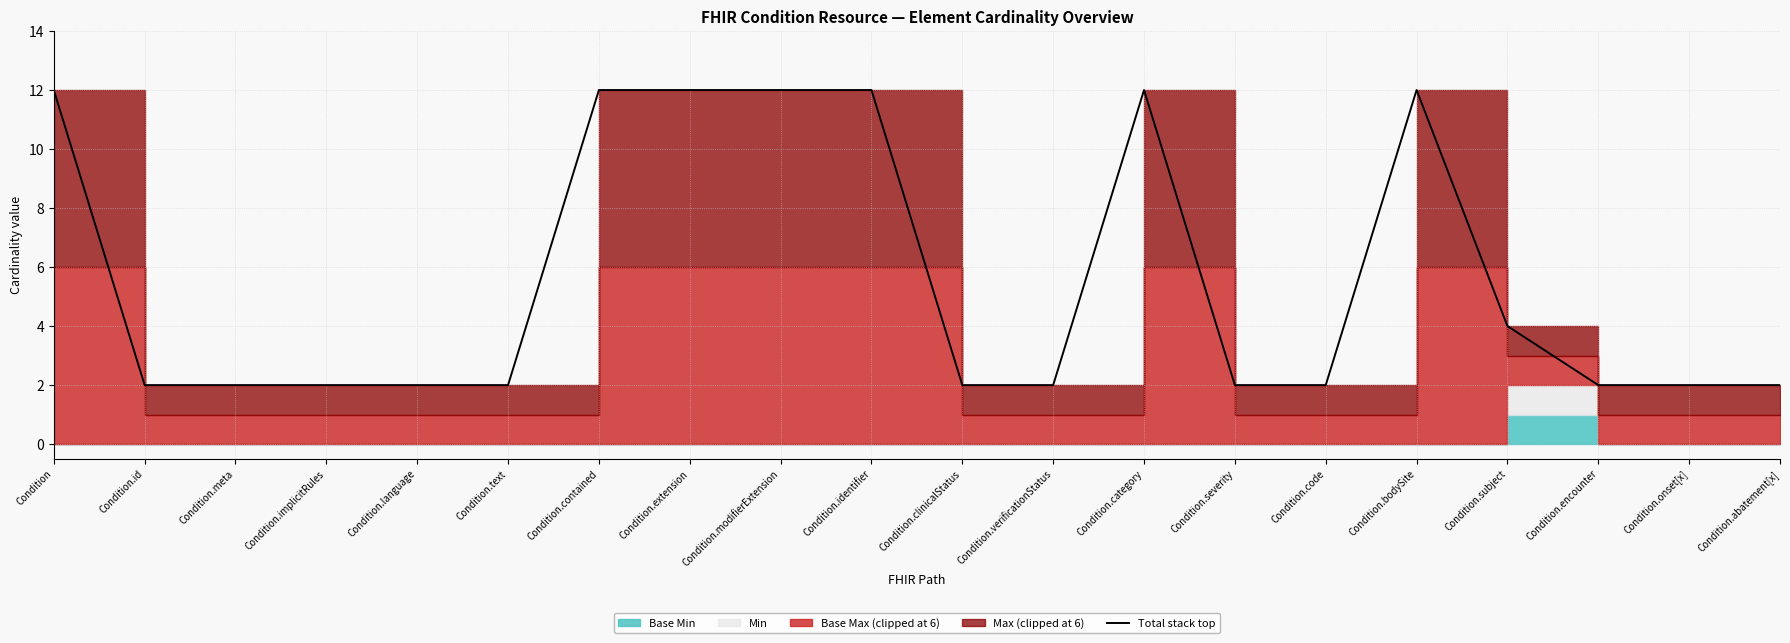

Is it true that the value at Condition.implicitRules is 2?

True